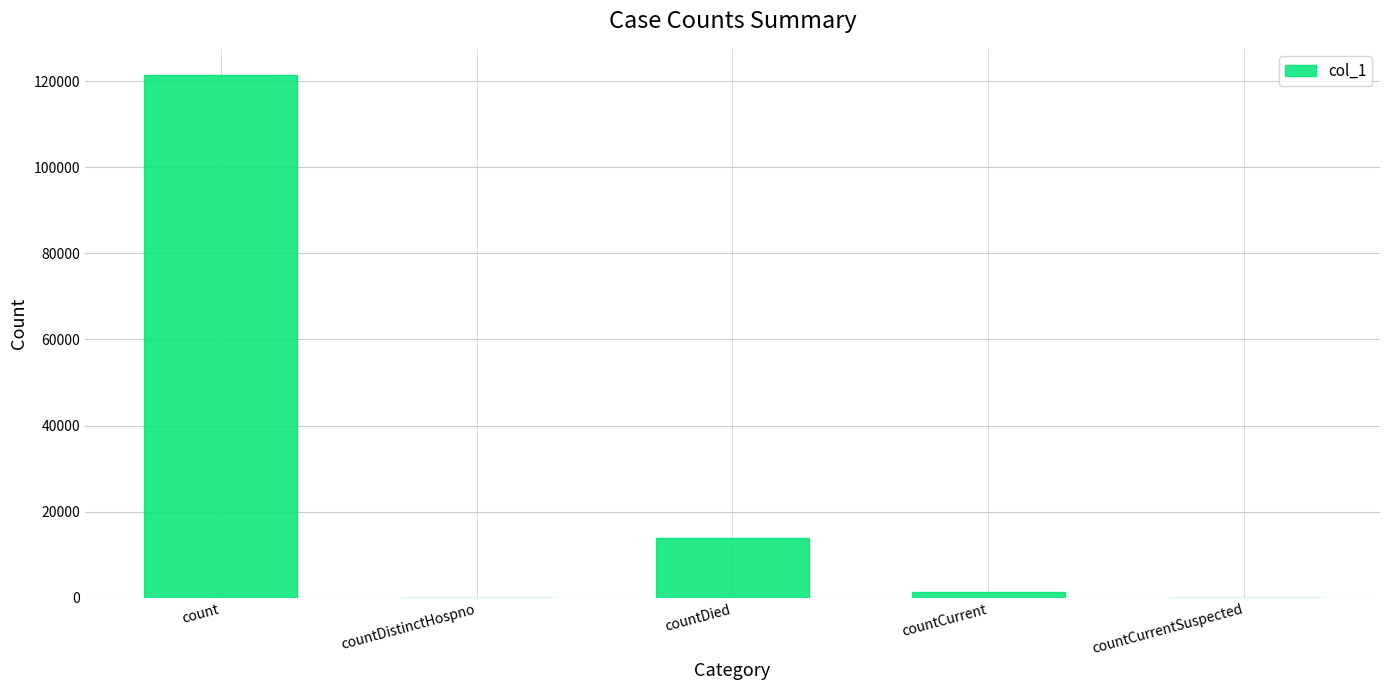

Is it true that the value at countCurrentSuspected is 61147?

False